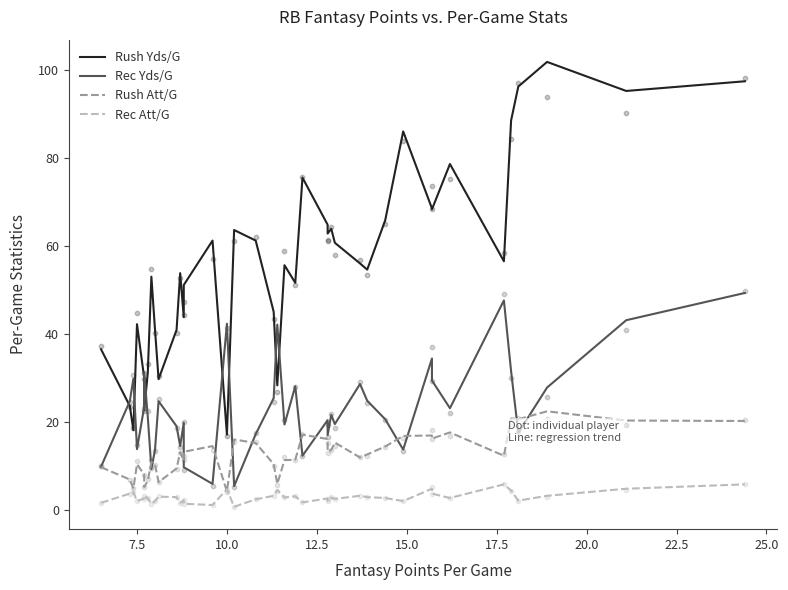

Which series has the largest total across all categories?

Rush Yds/G